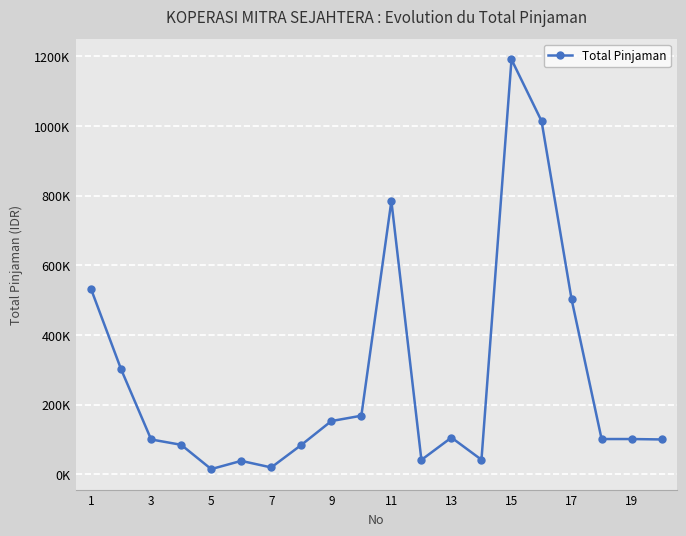

Does the chart have visible grid lines?

Yes